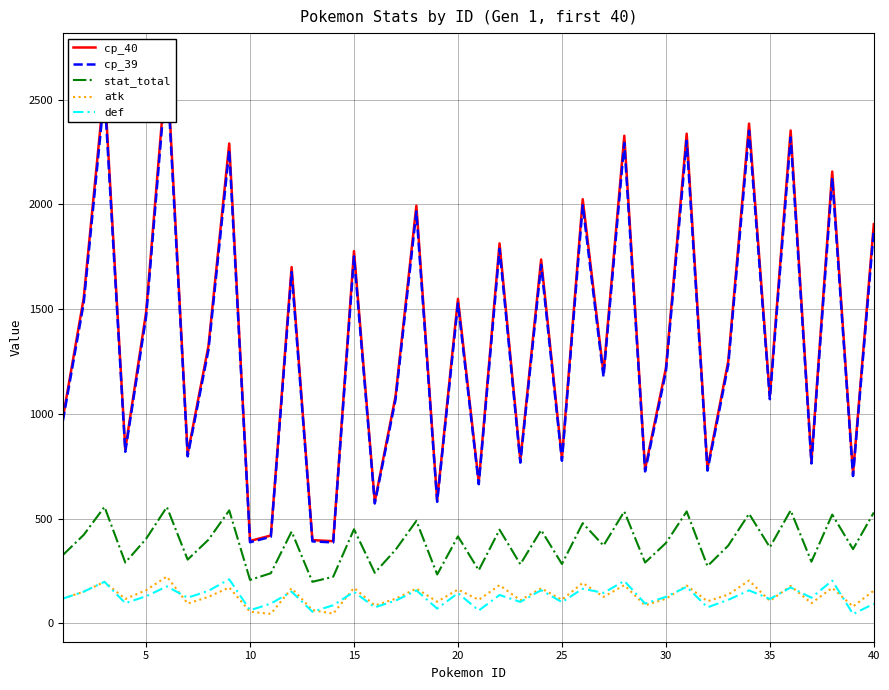

True or false: def and stat_total intersect in this chart.

False